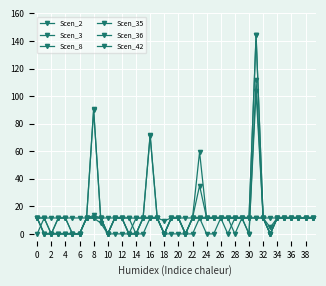

Does the chart have visible grid lines?

Yes